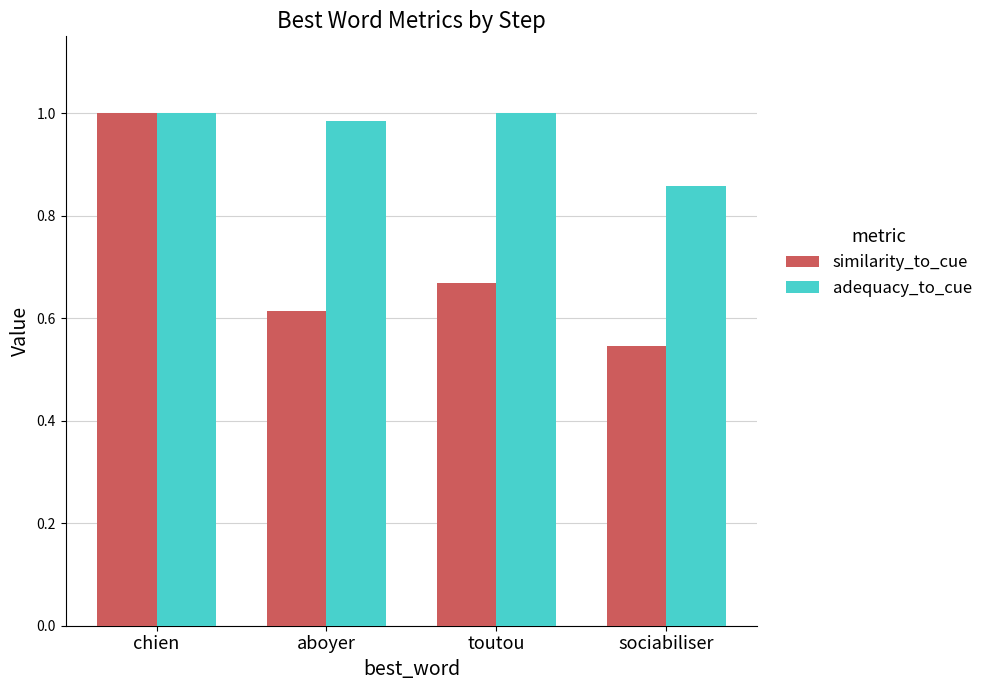

What is the total value across all series at aboyer?

1.6